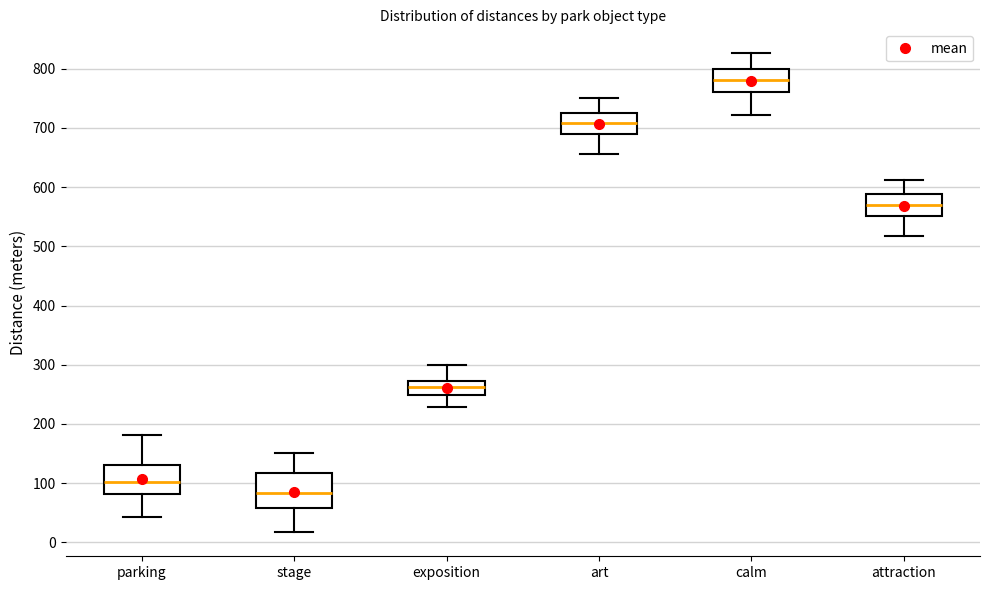

Which box has the lowest median line?

stage